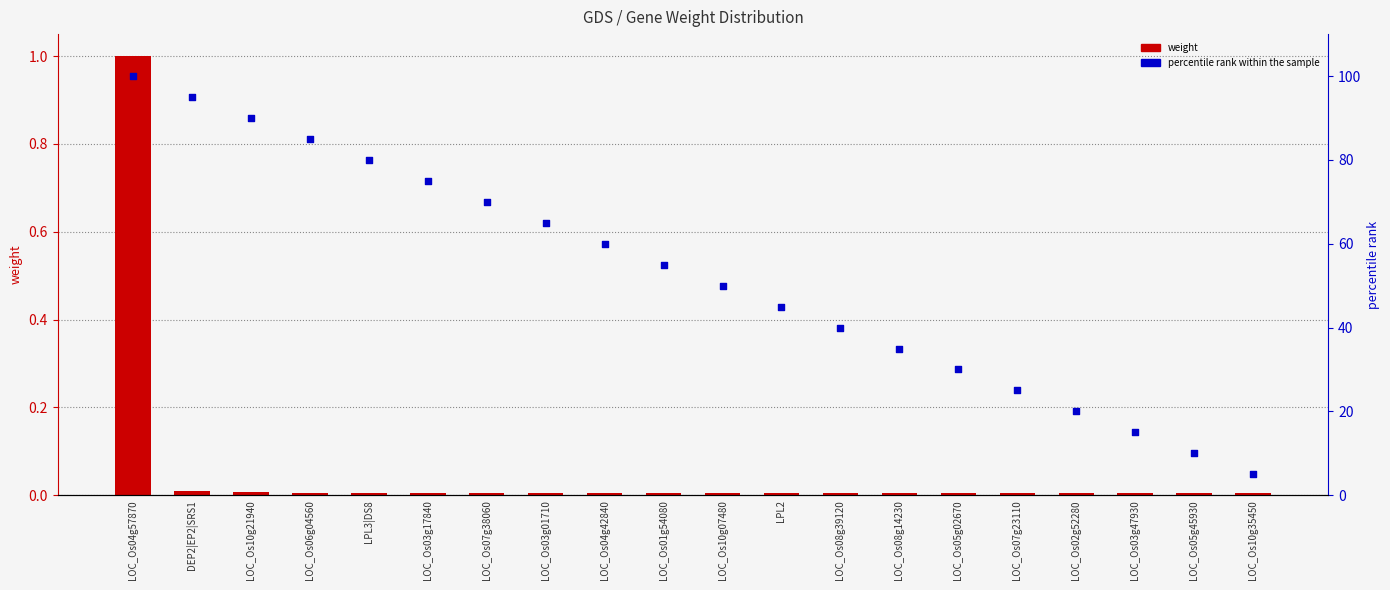

What is the total value across all series at LOC_Os07g38060?

70.0